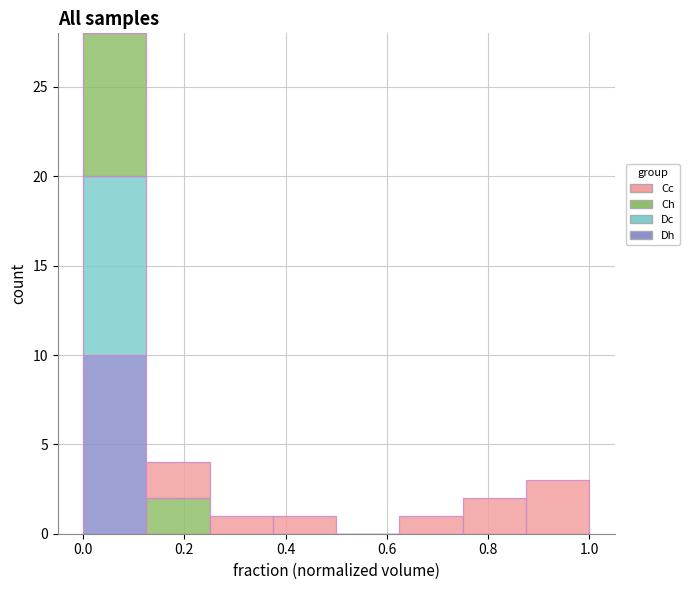

What is the total height of the stacked bar covering 0.250 to 0.375 on the x-axis? Neither the bar edges nor the heights are printed on the chart, so give them approximately, as read against the axes.

1